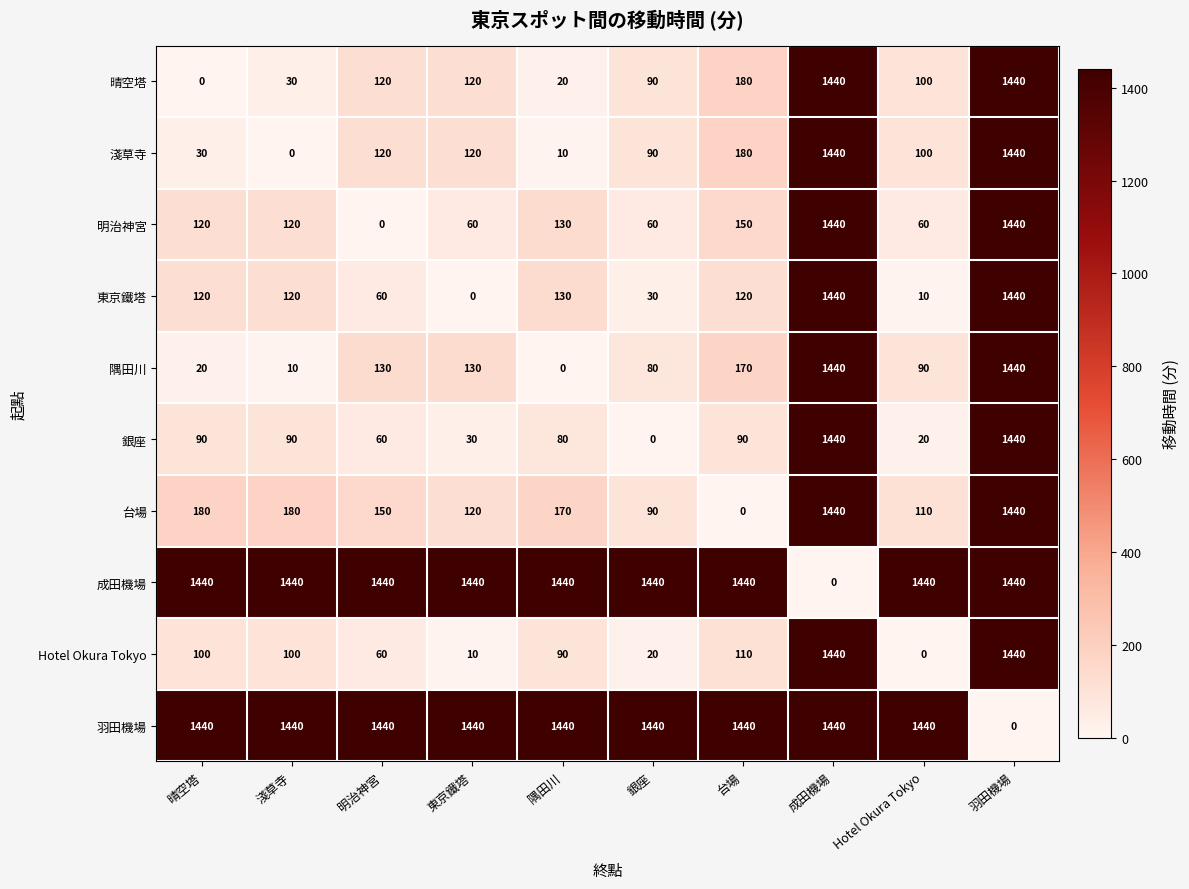

Which category has the lowest value in the 成田機場 series?

成田機場